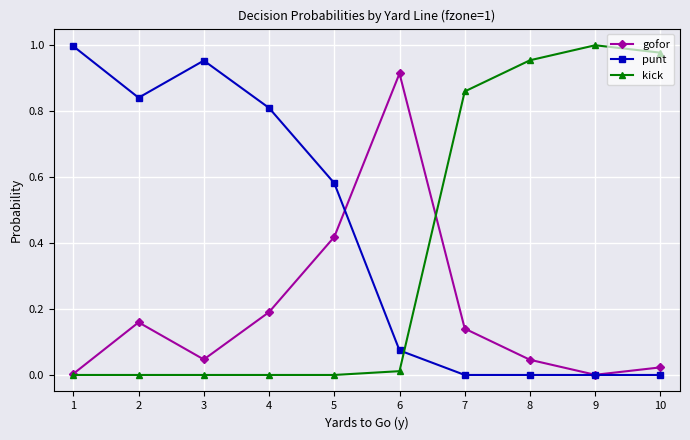

How many interior local peaks does the gofor series have?

2